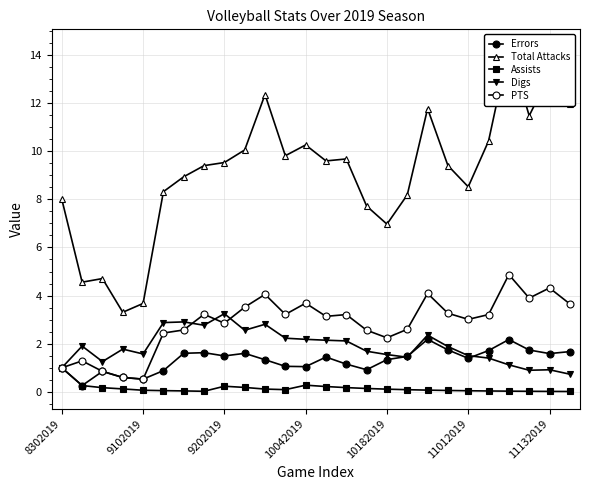

Reading left to right, what are all the values shown in this chart?

Errors: 1.0	0.3	0.9	0.6	0.5	0.9	1.6	1.6	1.5	1.6	1.3	1.1	1.0	1.4	1.2	0.9	1.3	1.5	2.2	1.7	1.4	1.7	2.2	1.7	1.6	1.7
Total Attacks: 8.0	4.6	4.7	3.3	3.7	8.3	8.9	9.4	9.5	10.1	12.4	9.8	10.3	9.6	9.7	7.7	7.0	8.2	11.8	9.4	8.5	10.4	14.3	11.5	13.2	11.9
Assists: 1.0	0.3	0.2	0.1	0.1	0.1	0.0	0.0	0.2	0.2	0.1	0.1	0.3	0.2	0.2	0.1	0.1	0.1	0.1	0.1	0.0	0.0	0.0	0.0	0.0	0.0
Digs: 1.0	1.9	1.3	1.8	1.6	2.9	2.9	2.8	3.2	2.6	2.8	2.2	2.2	2.1	2.1	1.7	1.5	1.4	2.4	1.9	1.5	1.4	1.1	0.9	0.9	0.7
PTS: 1.0	1.3	0.9	0.6	0.5	2.4	2.6	3.2	2.9	3.5	4.1	3.2	3.7	3.1	3.2	2.6	2.2	2.6	4.1	3.3	3.0	3.2	4.9	3.9	4.3	3.7